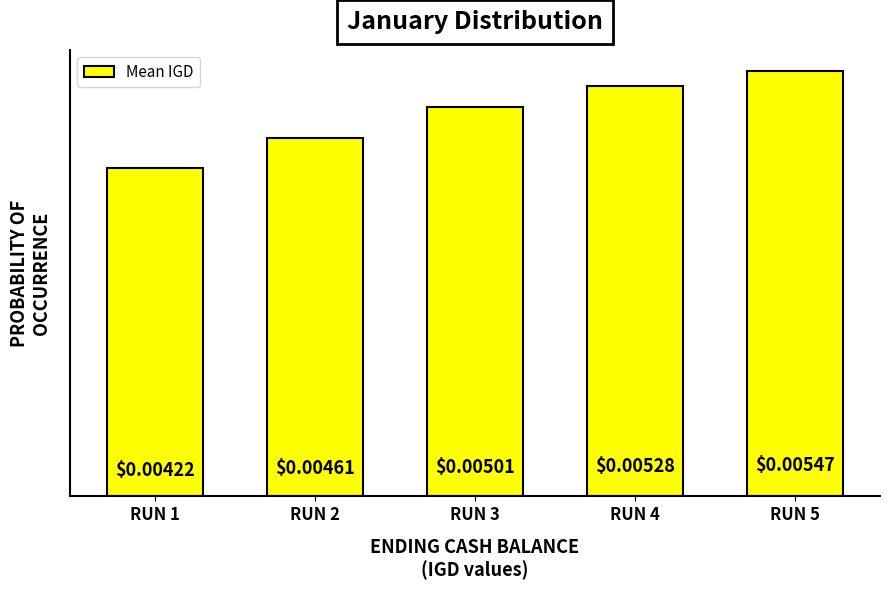

Between RUN 2 and RUN 1, which is larger?

RUN 2